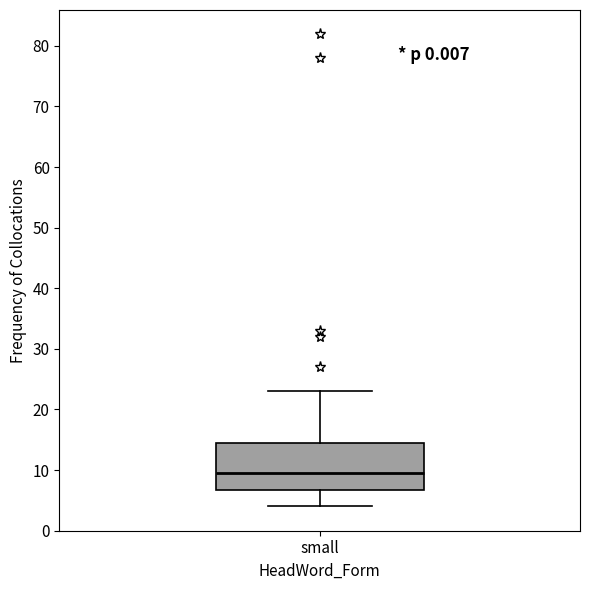

Where does the upper whisker of the box for small end on the y-axis? The values are not printed on the chart, so give them approximately, as read against the axis.

23